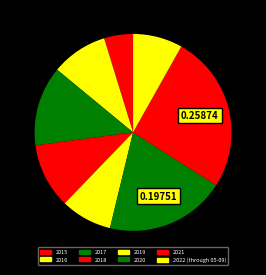

Do 2021 and 2019 together represent more than half of the pie?

No